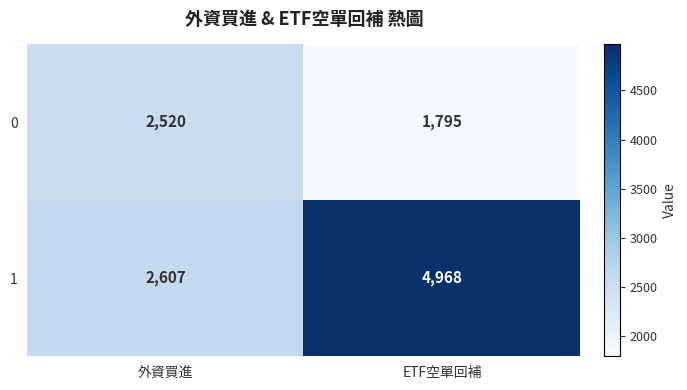

Is it true that 1 equals 2607 at 外資買進?

True